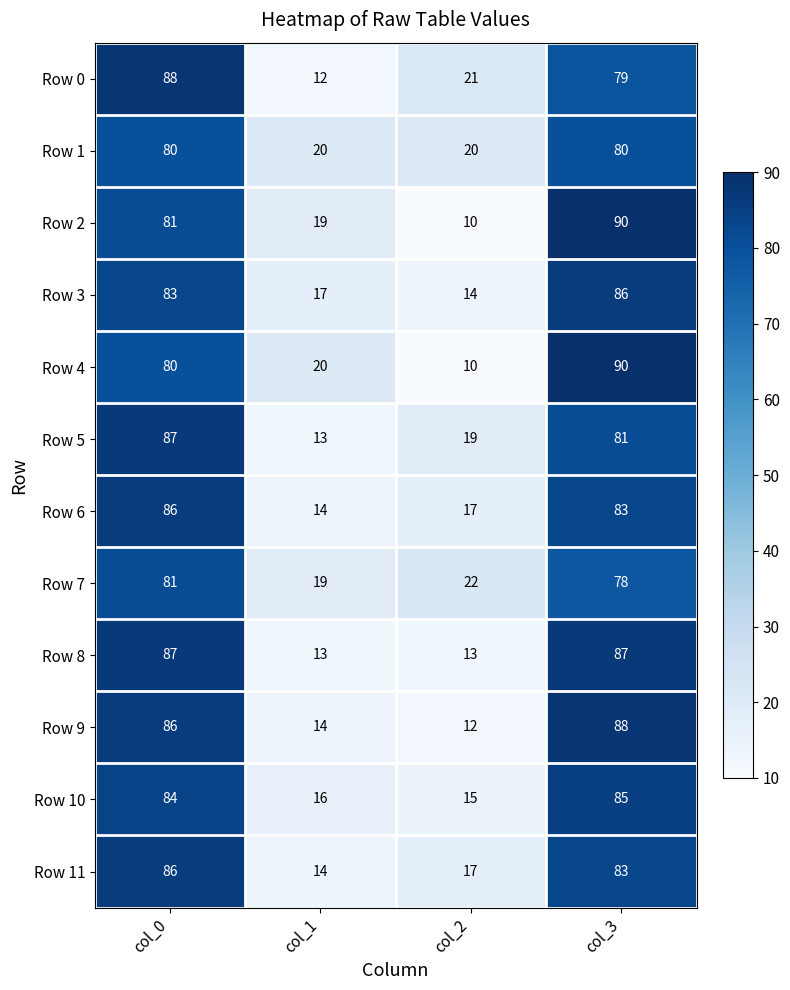

Where is Row 6 nearest to the value 50?

col_2